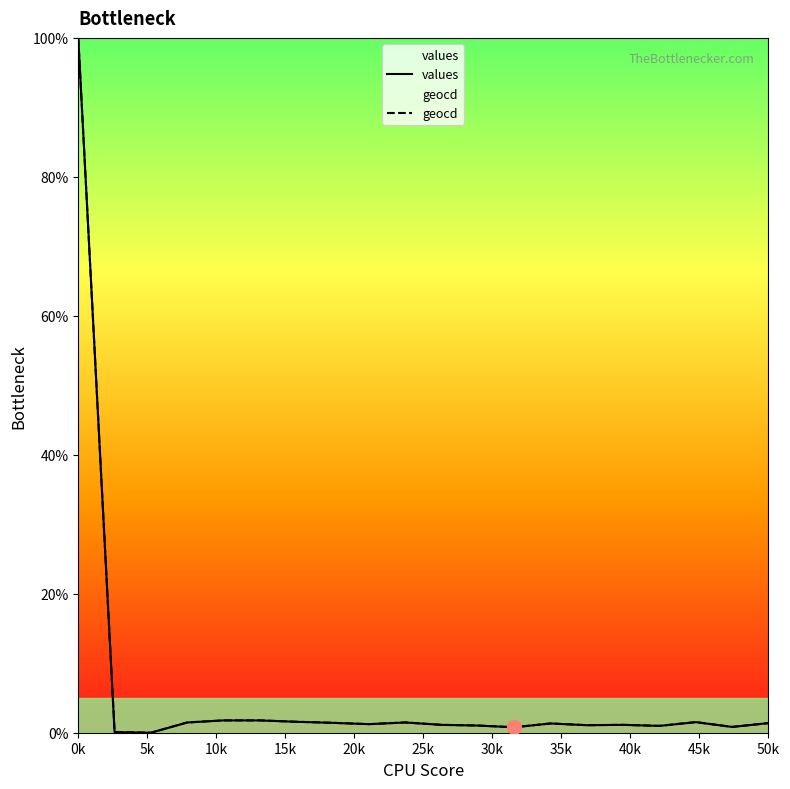

At which label does values first exceed 1?

0k